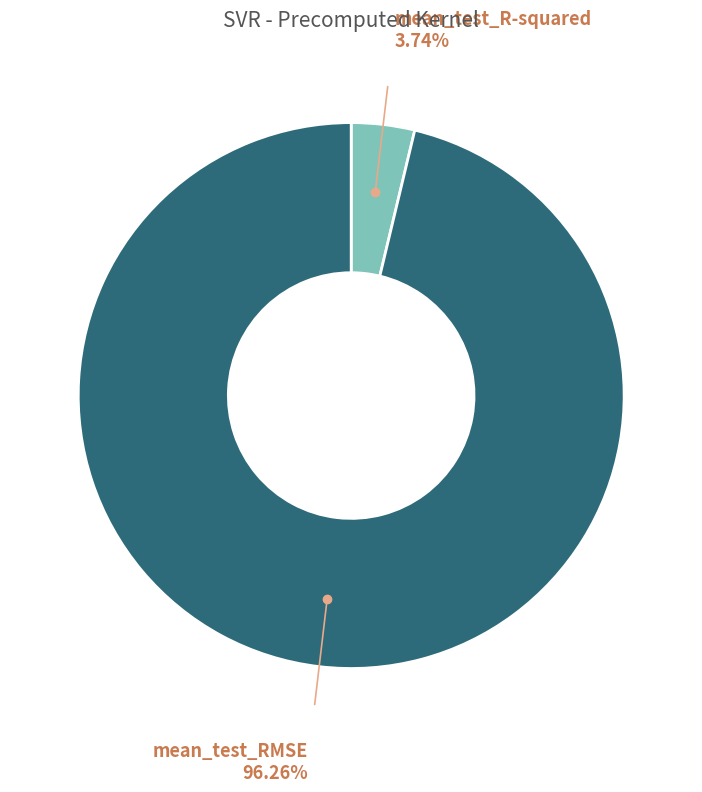

Is there a majority slice in this chart?

Yes